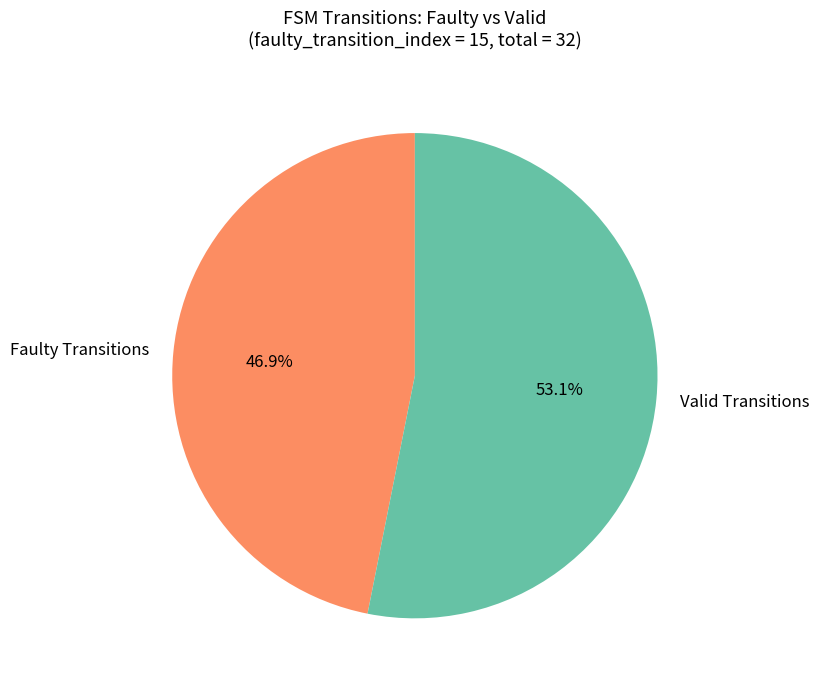

How many slices are in this pie chart?

2